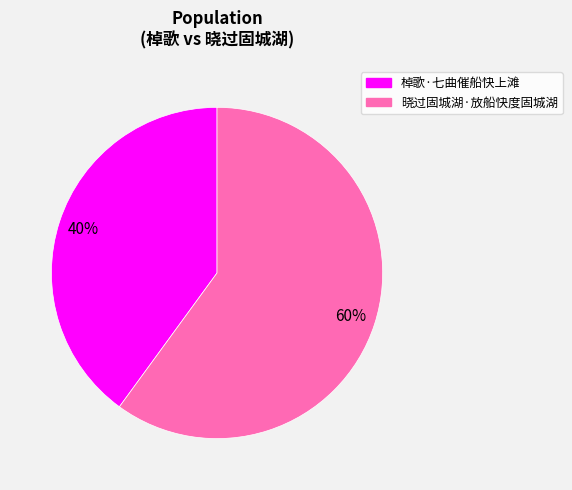

Approximately how many times larger is the value at 晓过固城湖·放船快度固城湖 compared to 棹歌·七曲催船快上滩?

1.5